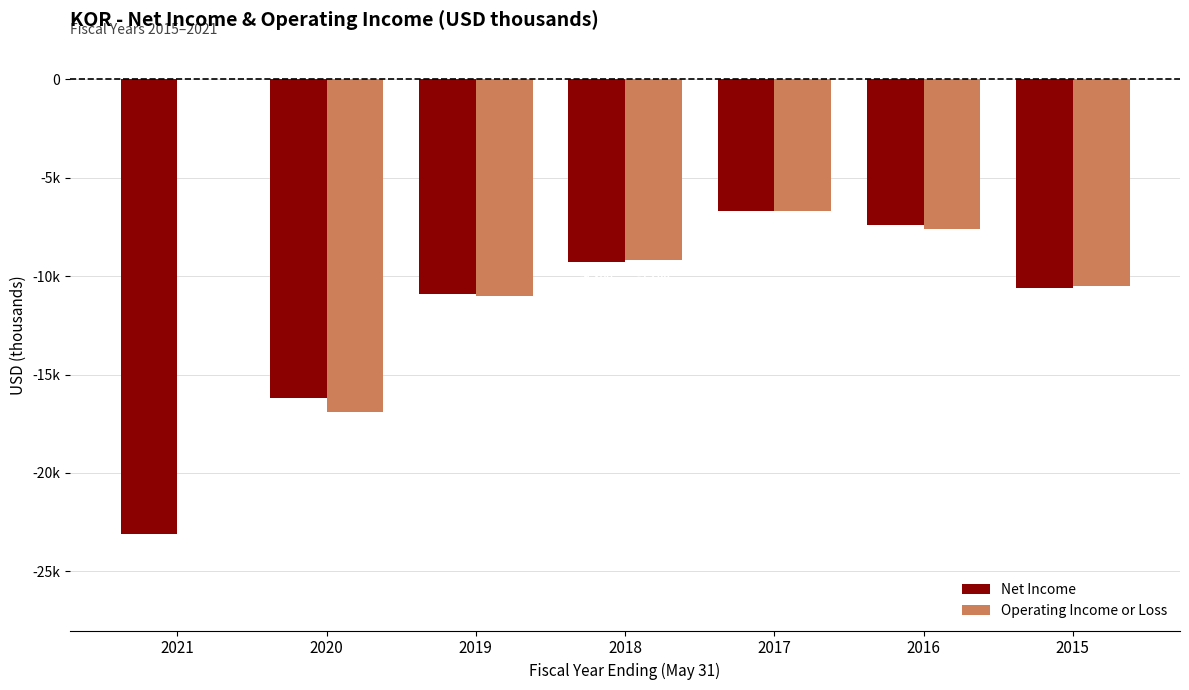

Reading right to left, transcribe all the data shown in this chart.

Net Income: -10600	-7400	-6700	-9300	-10900	-16200	-23100
Operating Income or Loss: -10500	-7600	-6700	-9200	-11000	-16900	0